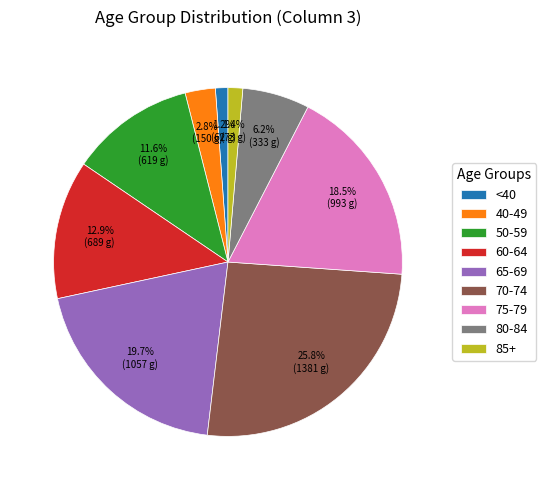

Do 85+ and 70-74 together represent more than half of the pie?

No